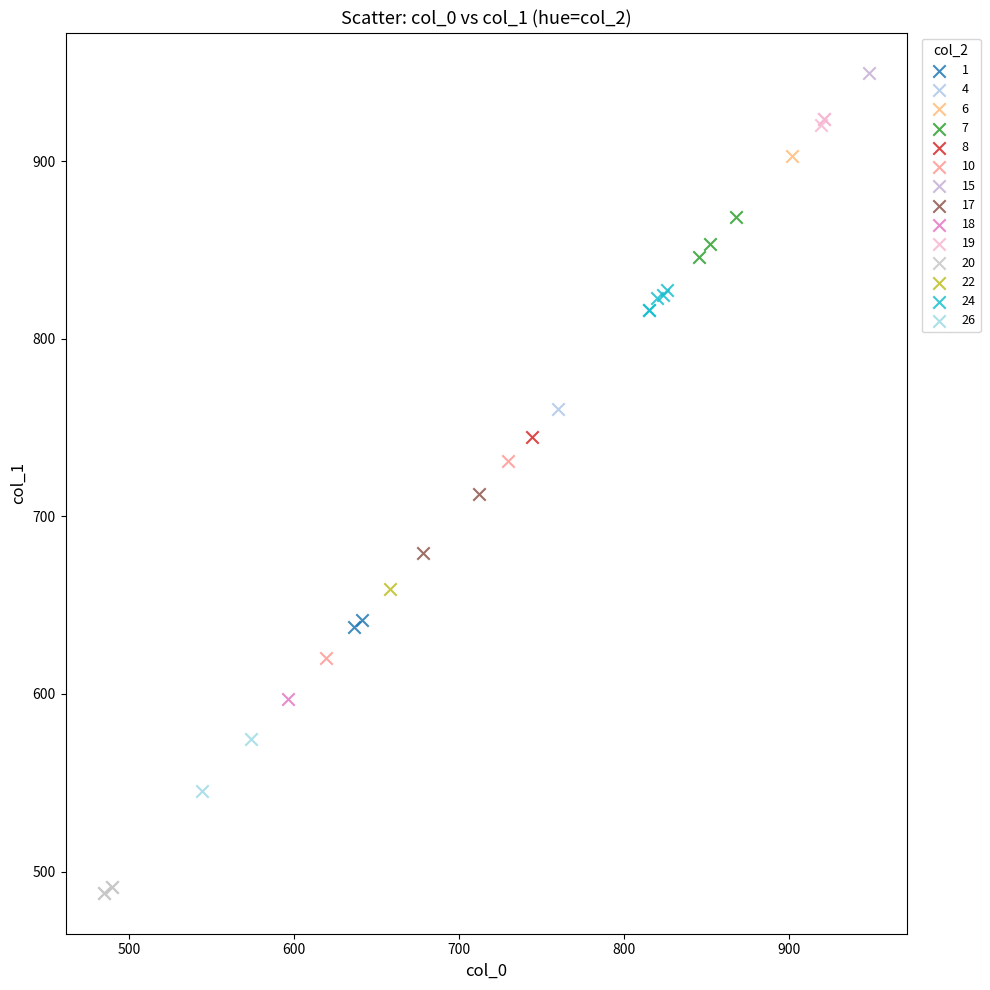

Which series contains the highest Y value?

15